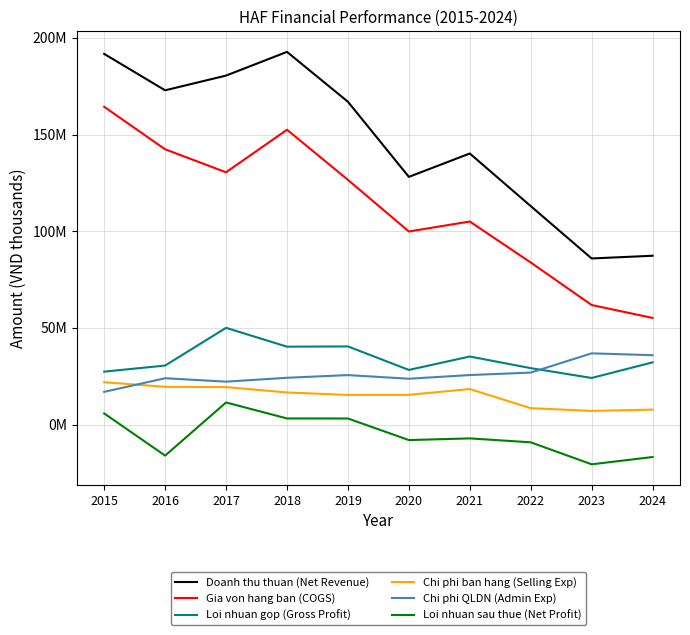

True or false: Loi nhuan gop (Gross Profit) and Loi nhuan sau thue (Net Profit) cross at least once.

False